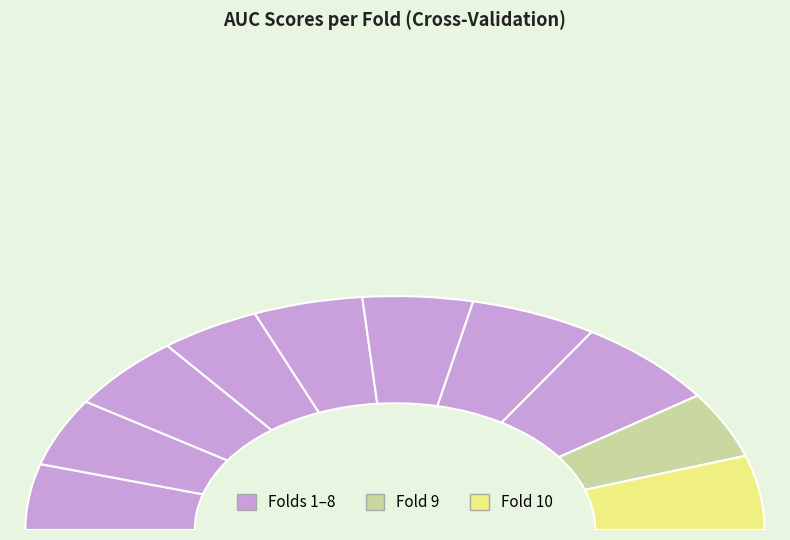

Does any single category account for the majority?

No